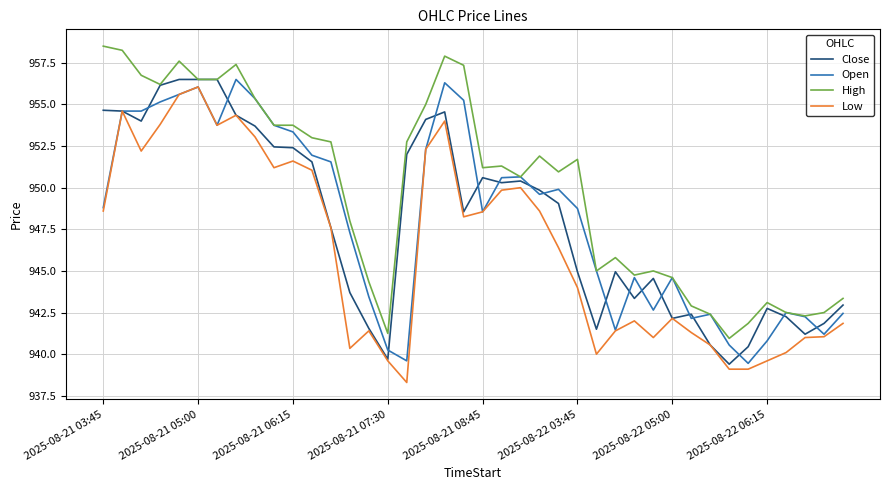

What is the lowest value of the Close series?

939.4